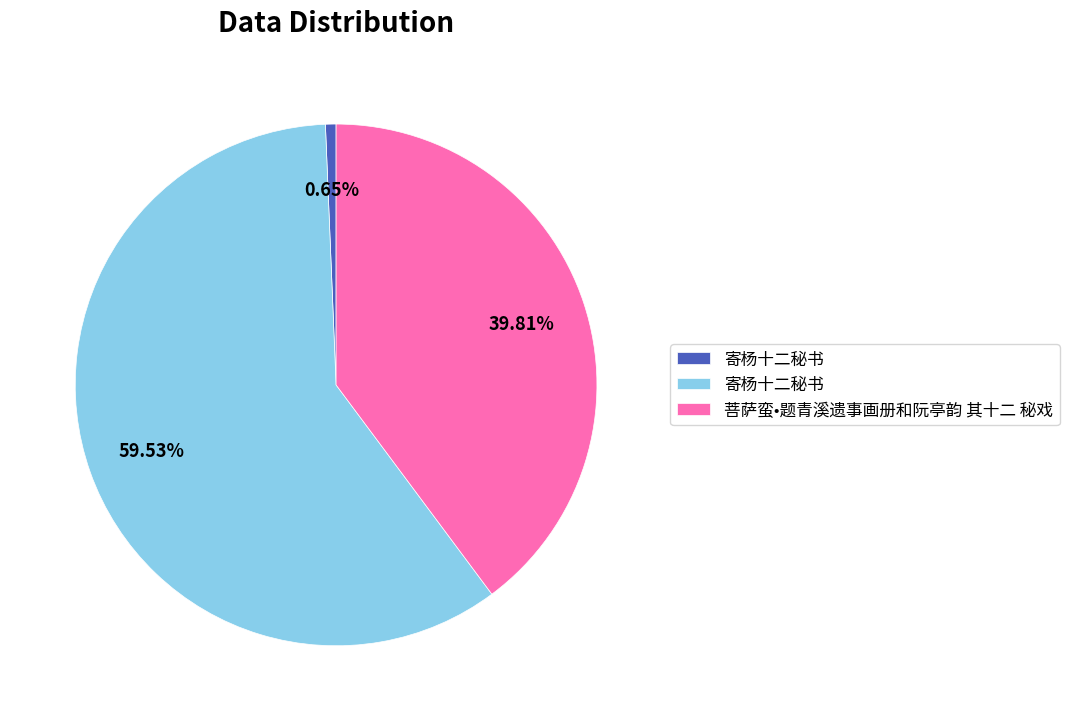

Is there a majority slice in this chart?

Yes